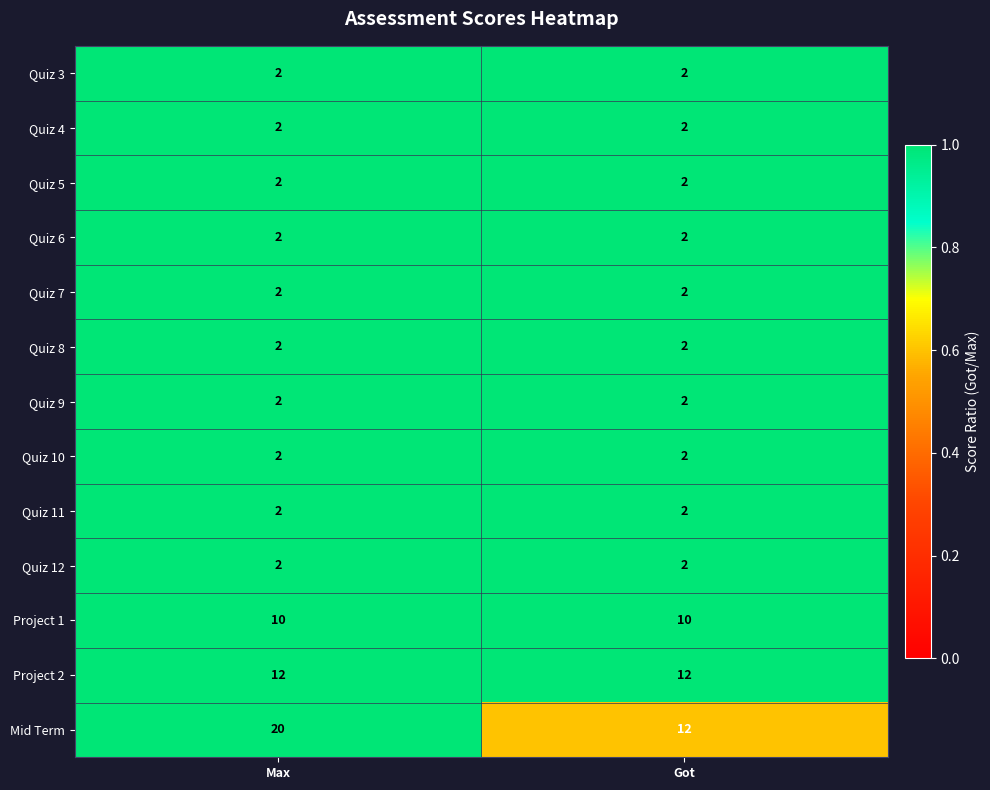

What is the spread (max minus min) of values at Got?

10